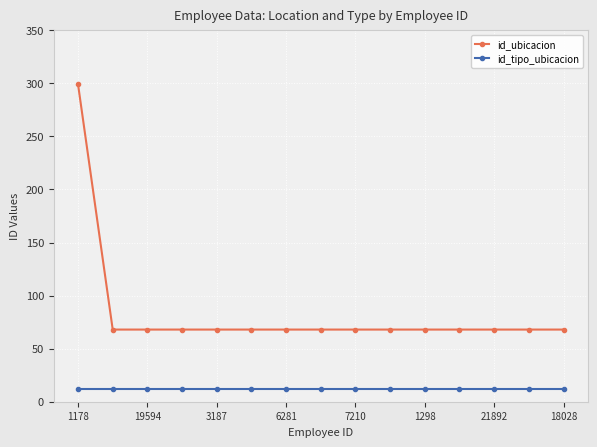

True or false: id_ubicacion and id_tipo_ubicacion cross at least once.

False